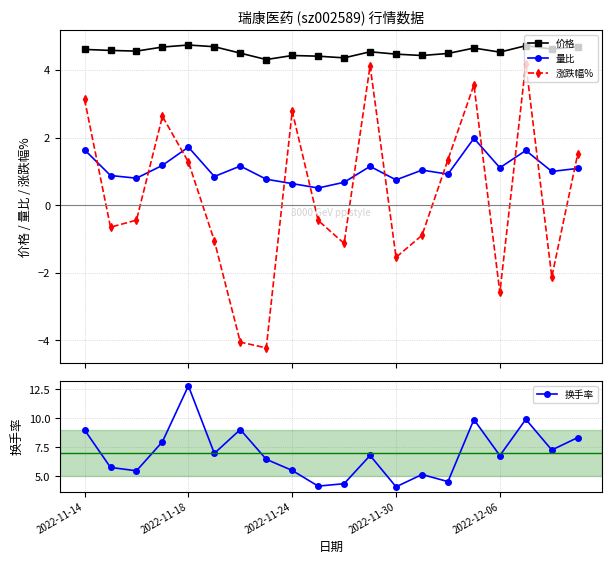

The 换手率 series shows 6.8 at 2022-12-06. True or false?

True